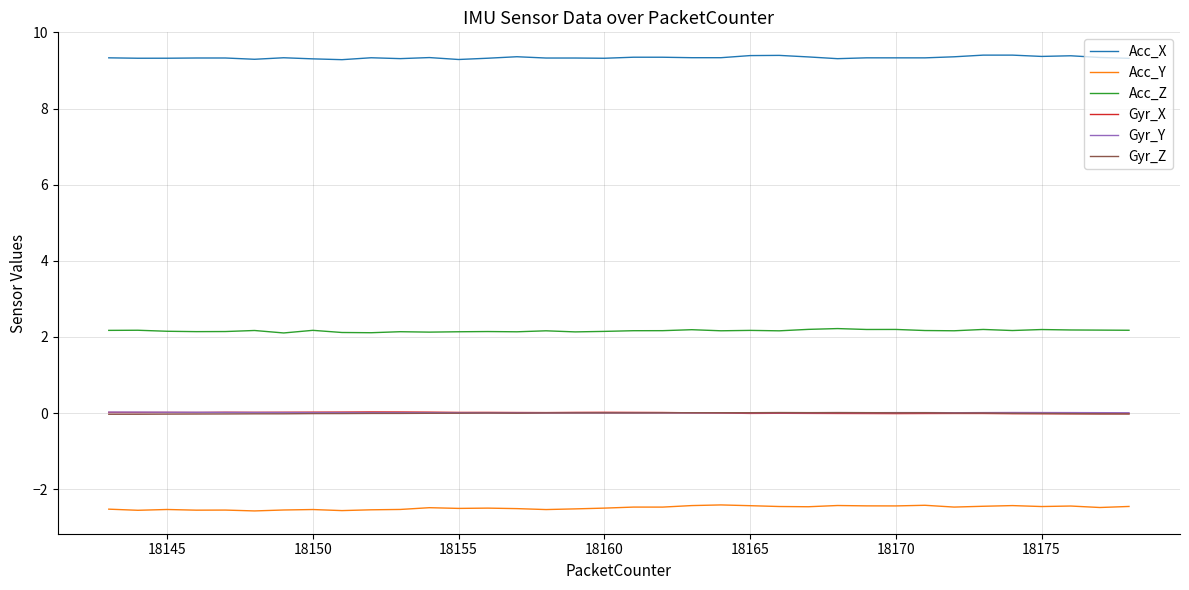

What is the greatest value displayed?

9.4